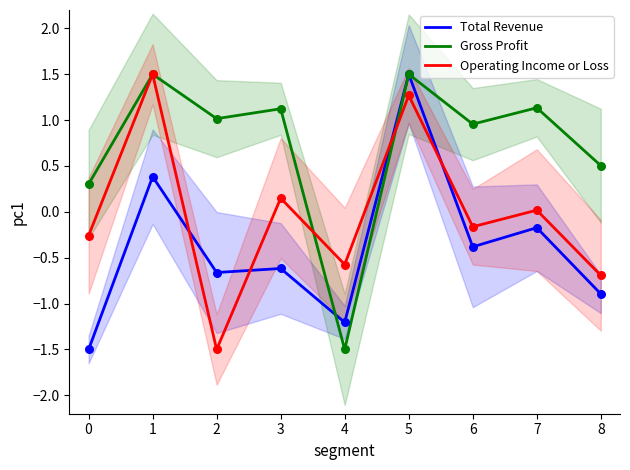

What are all the series names shown in the legend?

Total Revenue, Gross Profit, Operating Income or Loss